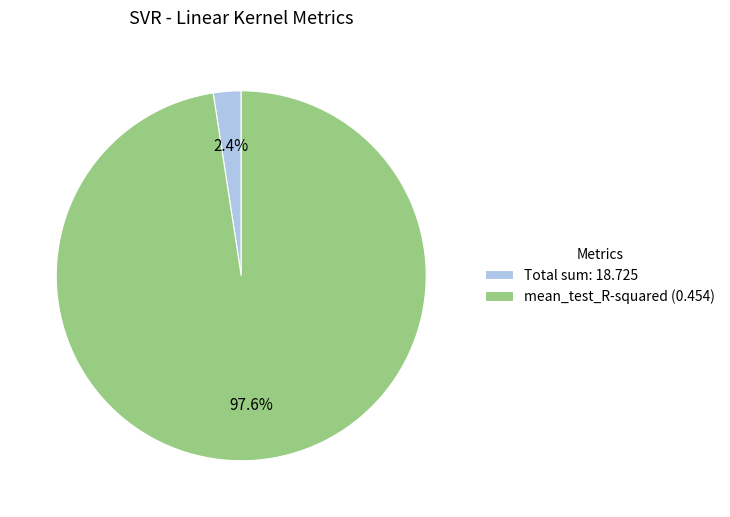

Rank the categories by value from lowest to highest.

Total sum: 18.725, mean_test_R-squared (0.454)